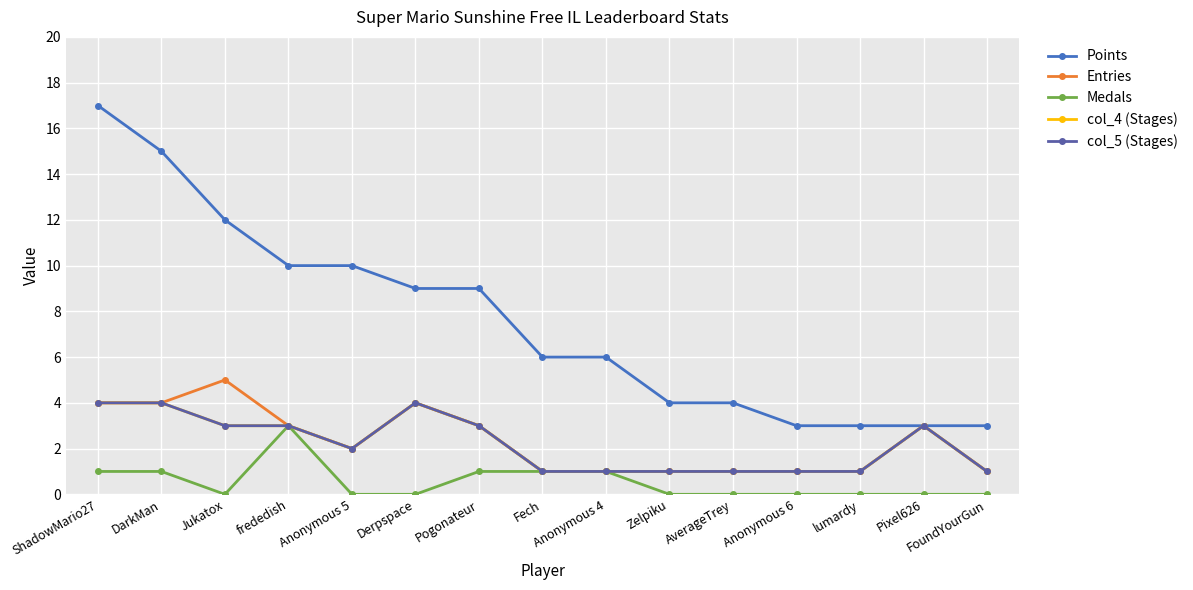

Does the chart have visible grid lines?

Yes